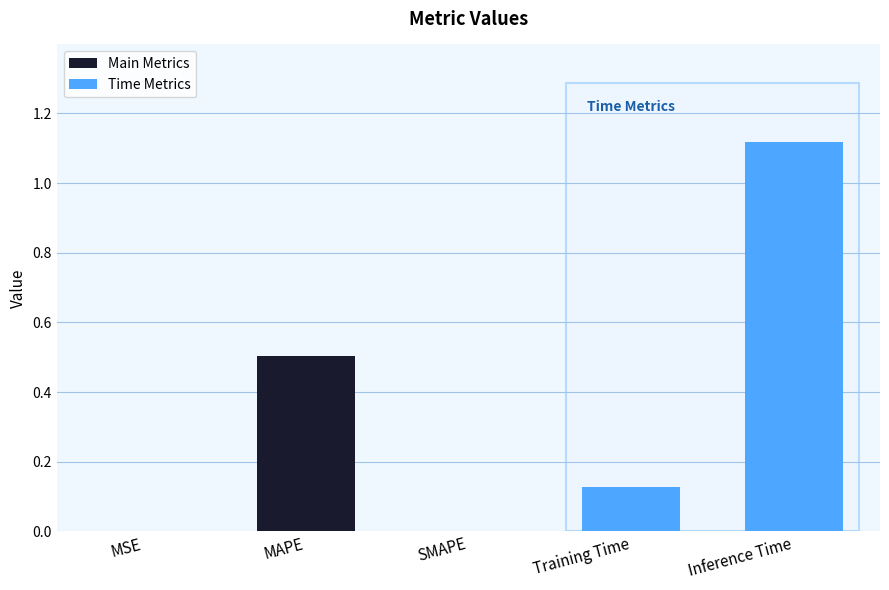

What is the average value?

0.3